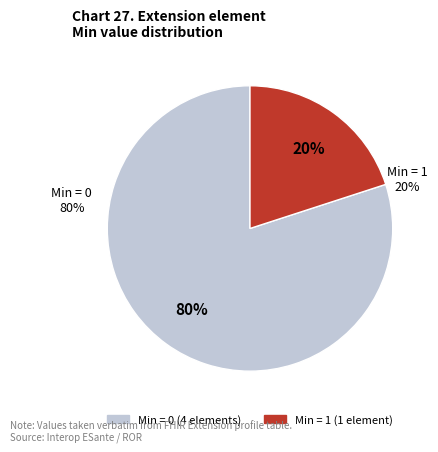

Is Extension.url the majority of the pie?

No